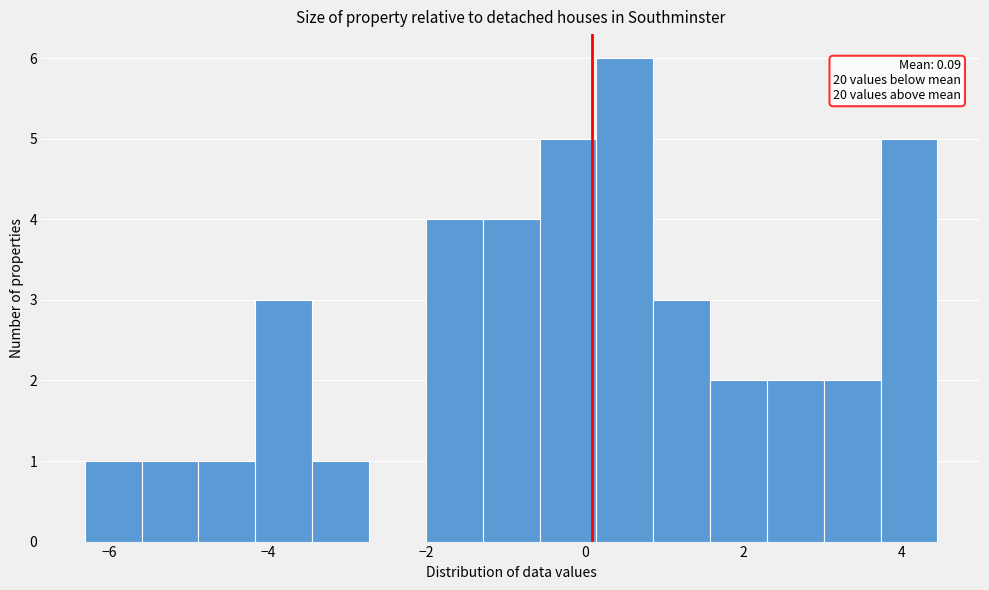

Read against the x-axis, roughly where is the centre of the tallest bar?

0.6